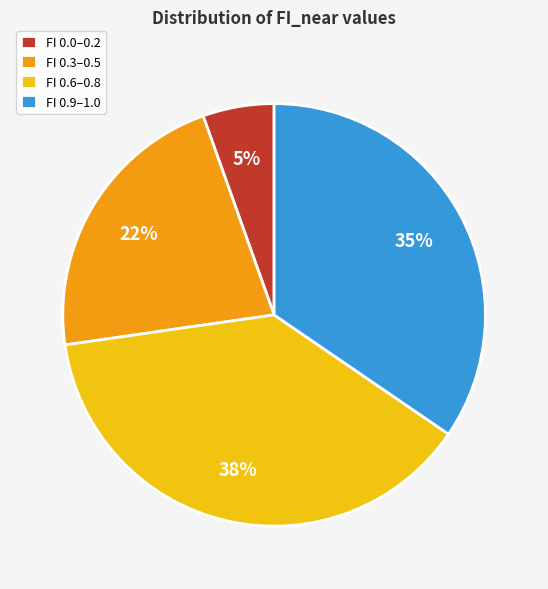

Combined, do FI 0.3–0.5 and FI 0.6–0.8 account for over 50%?

Yes